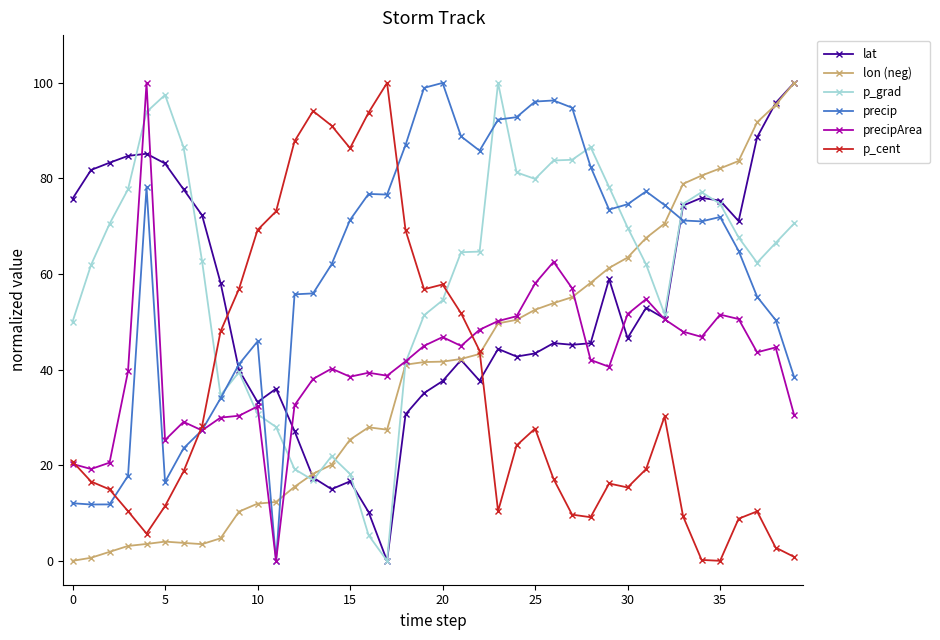

What is the maximum value for lon (neg)?

100.0